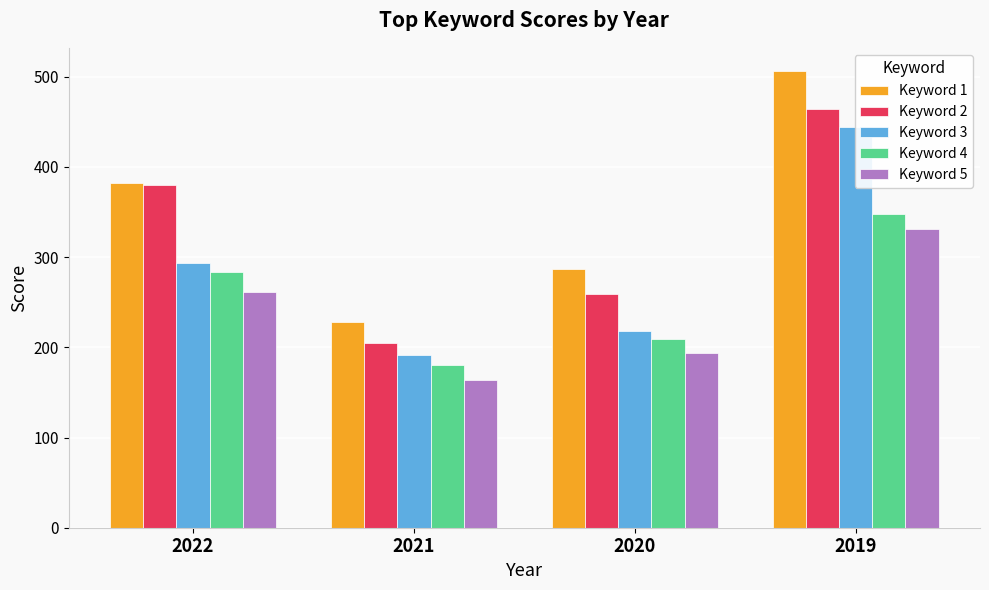

What is the difference between the Keyword 5 values at 2020 and 2022?

67.6